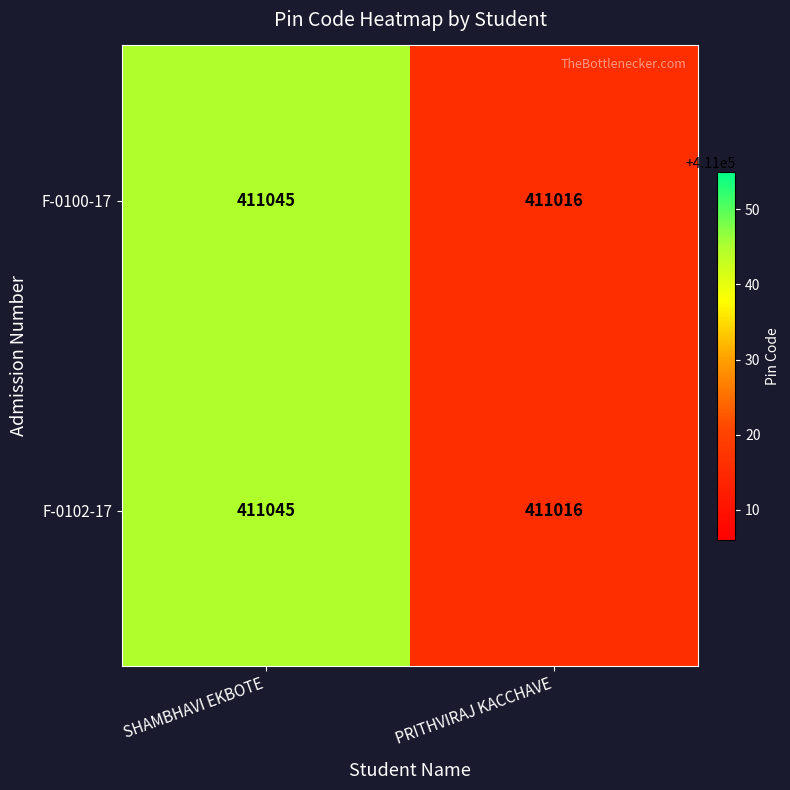

Is it true that F-0100-17 equals 732734 at SHAMBHAVI EKBOTE?

False